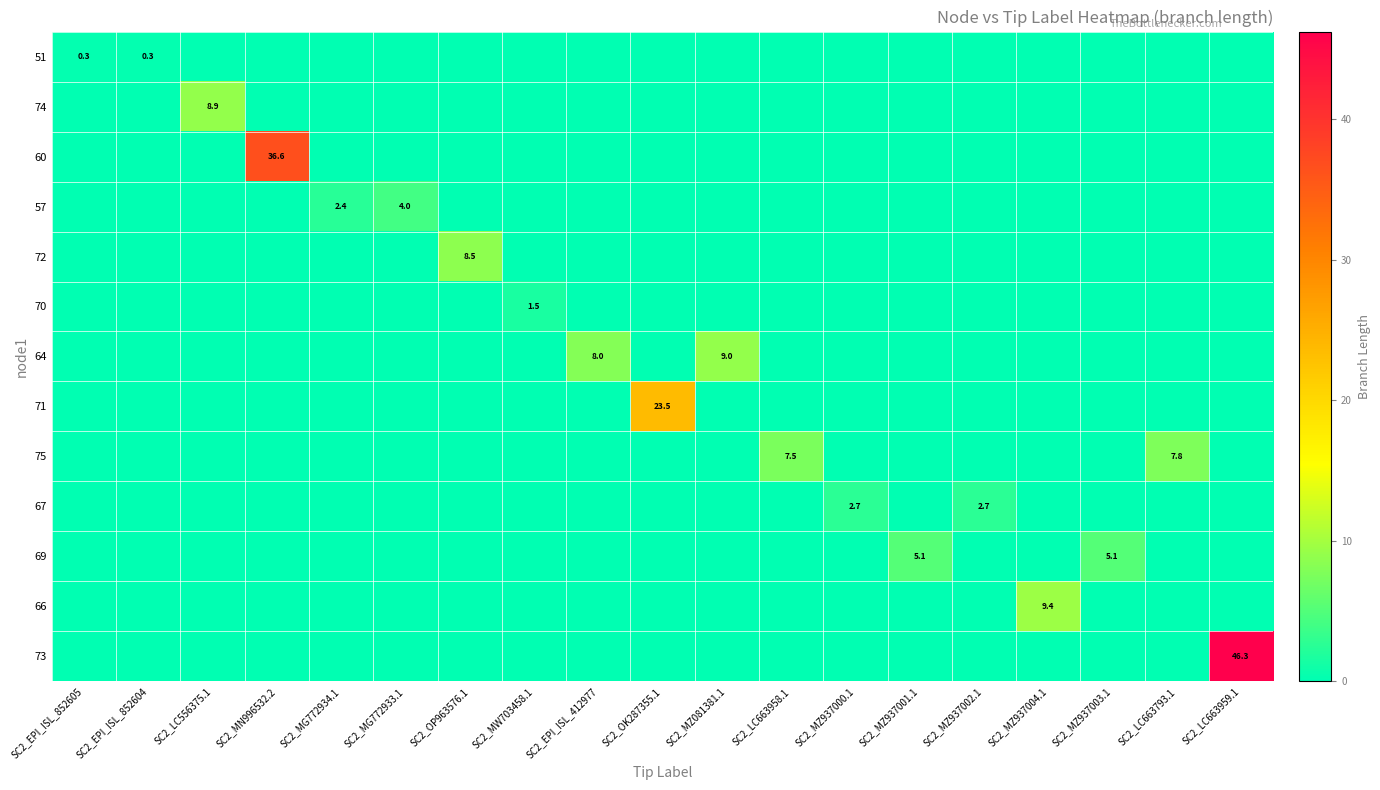

Is it true that 72 equals 14.4 at SC2_OP963576.1?

False